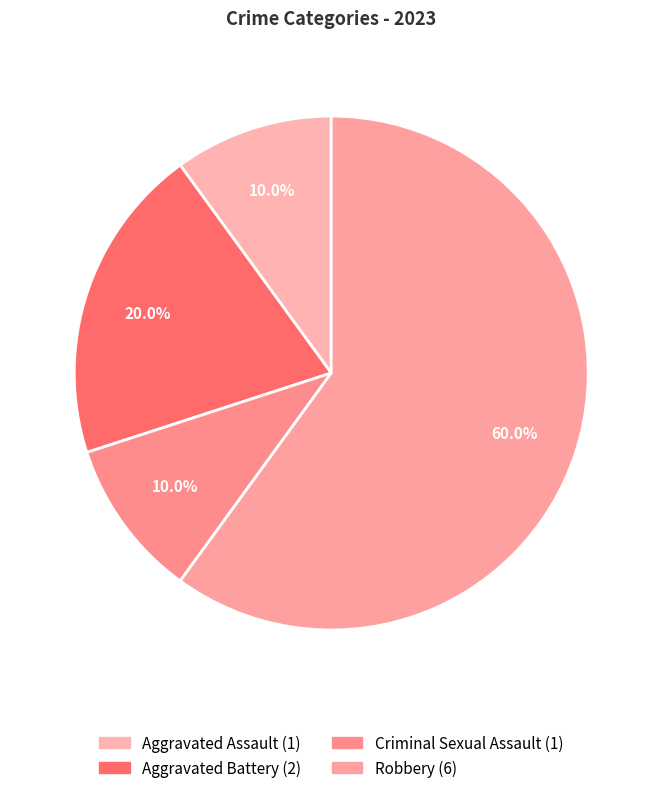

How many slices are in this pie chart?

4